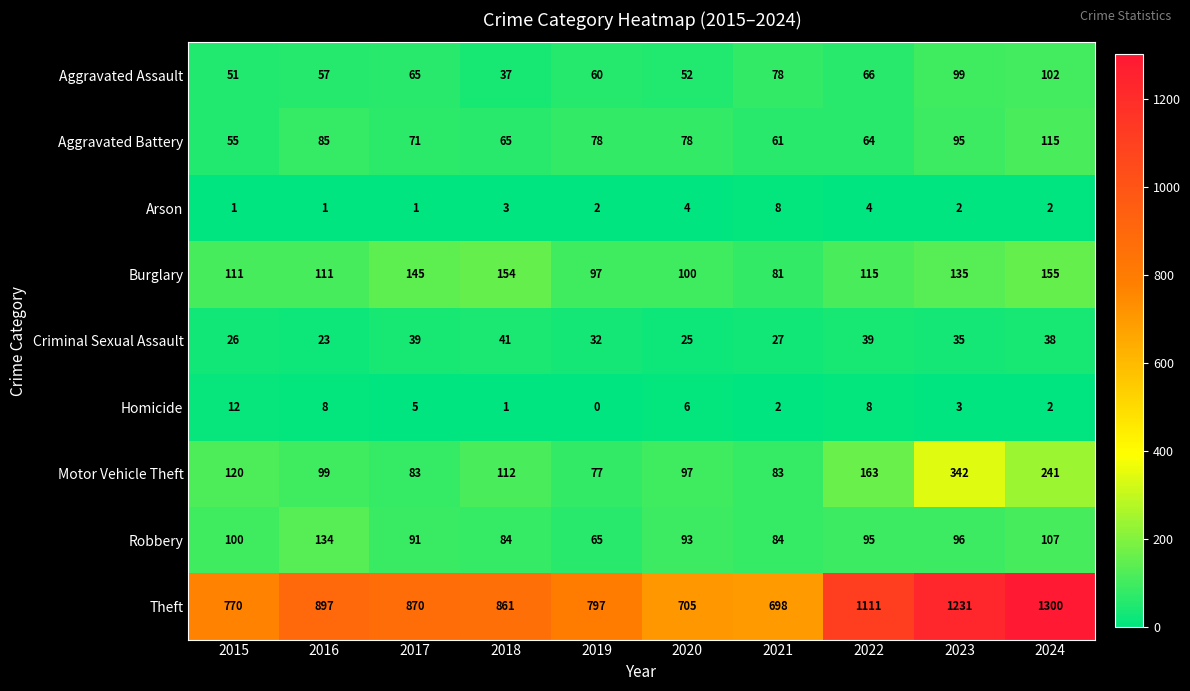

How many values in the Homicide series are below 5?

5